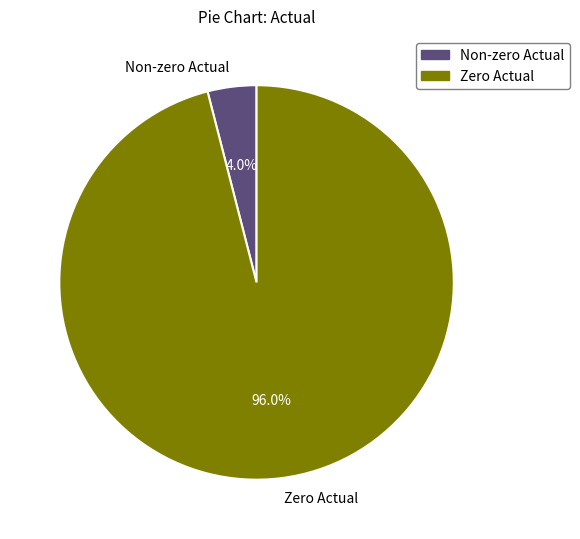

Rank the categories by value from highest to lowest.

Zero Actual, Non-zero Actual